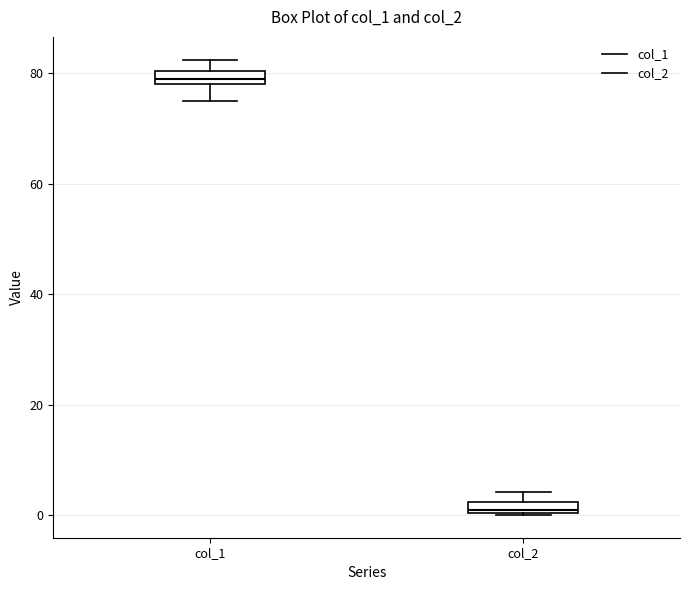

Where is the upper edge of the box for col_2 on the y-axis? The values are not printed on the chart, so give them approximately, as read against the axis.

2